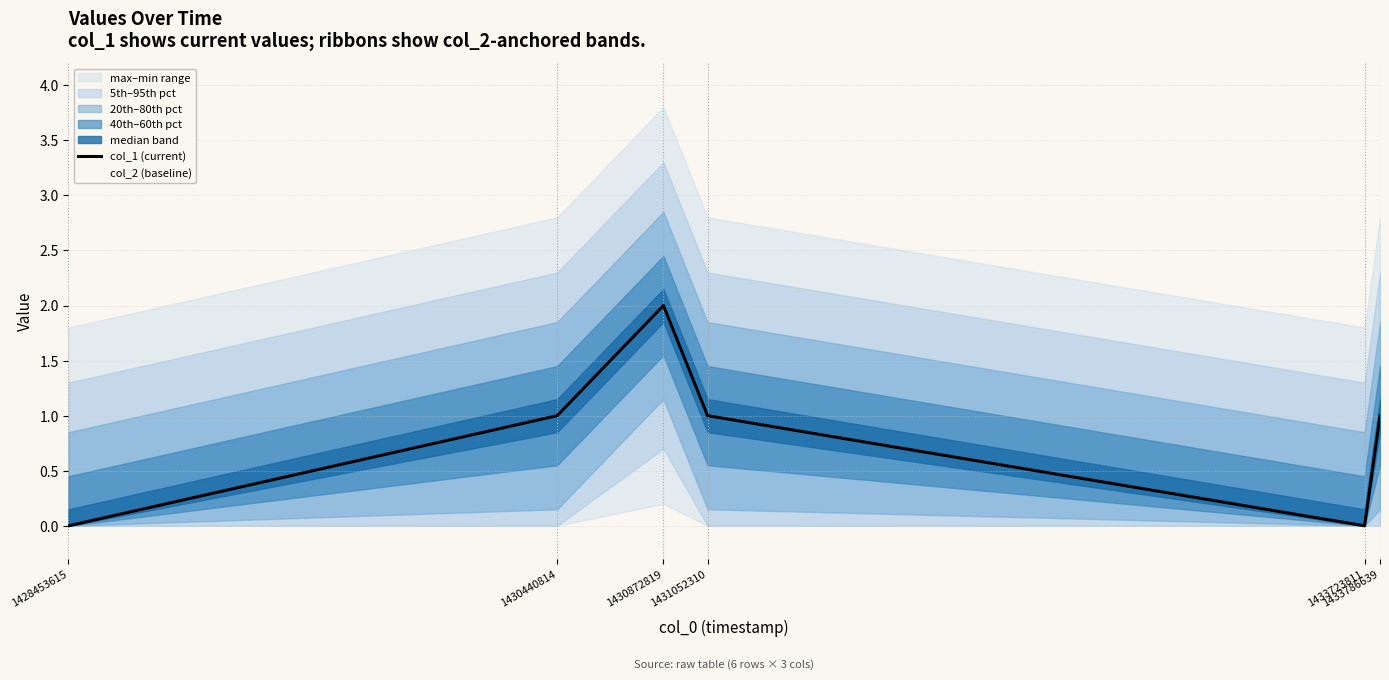

Count the number of categories in the chart.

6